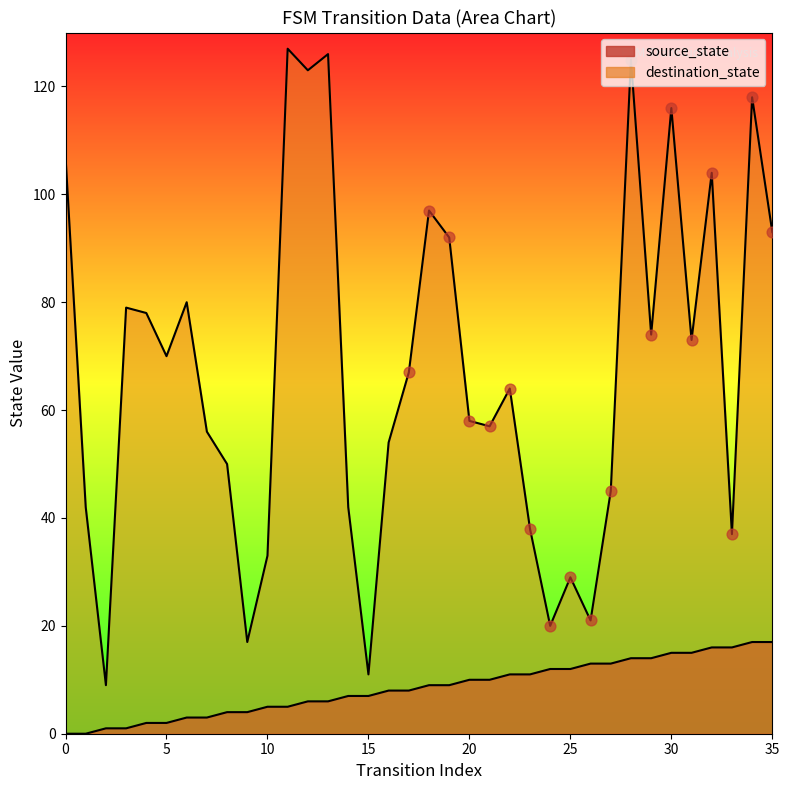

Which series has the largest total across all categories?

destination_state